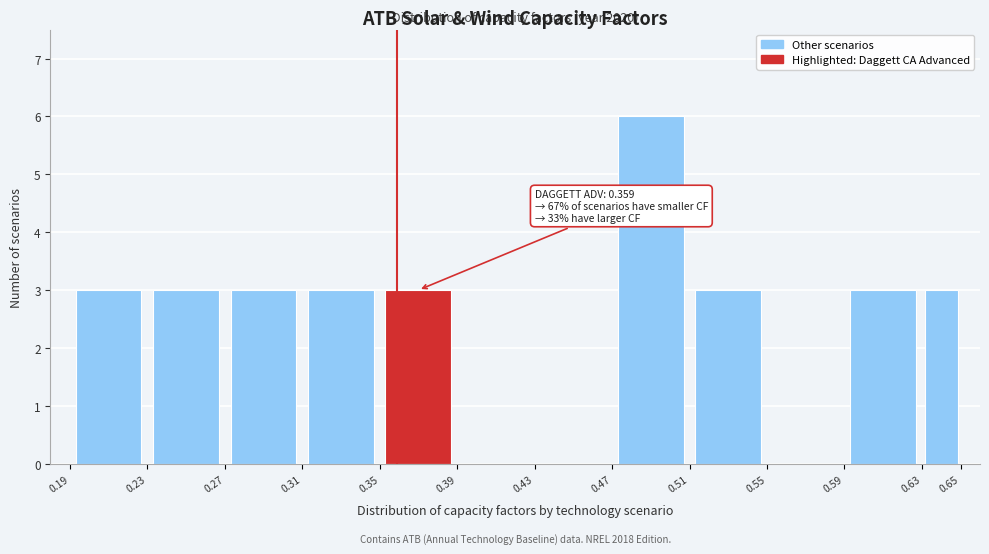

Over which range of the x-axis is the bar tallest?

0.47 to 0.51